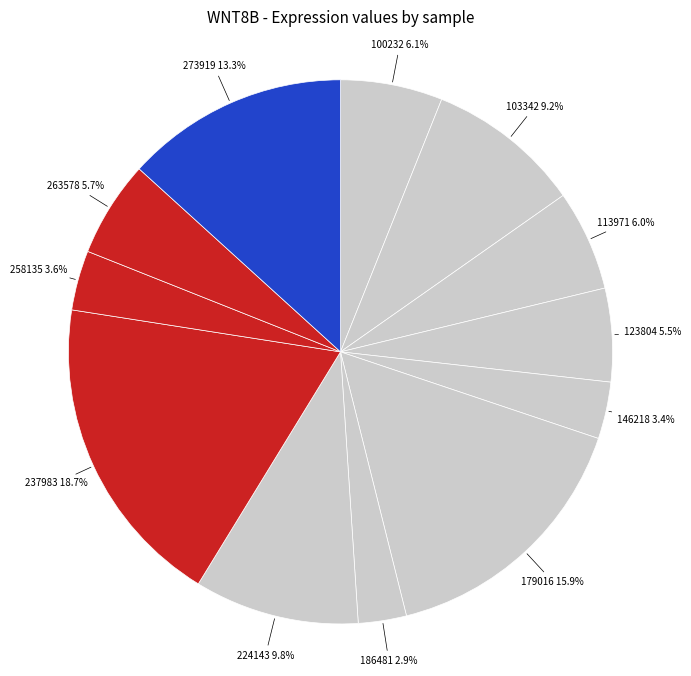

How many slices are in this pie chart?

12